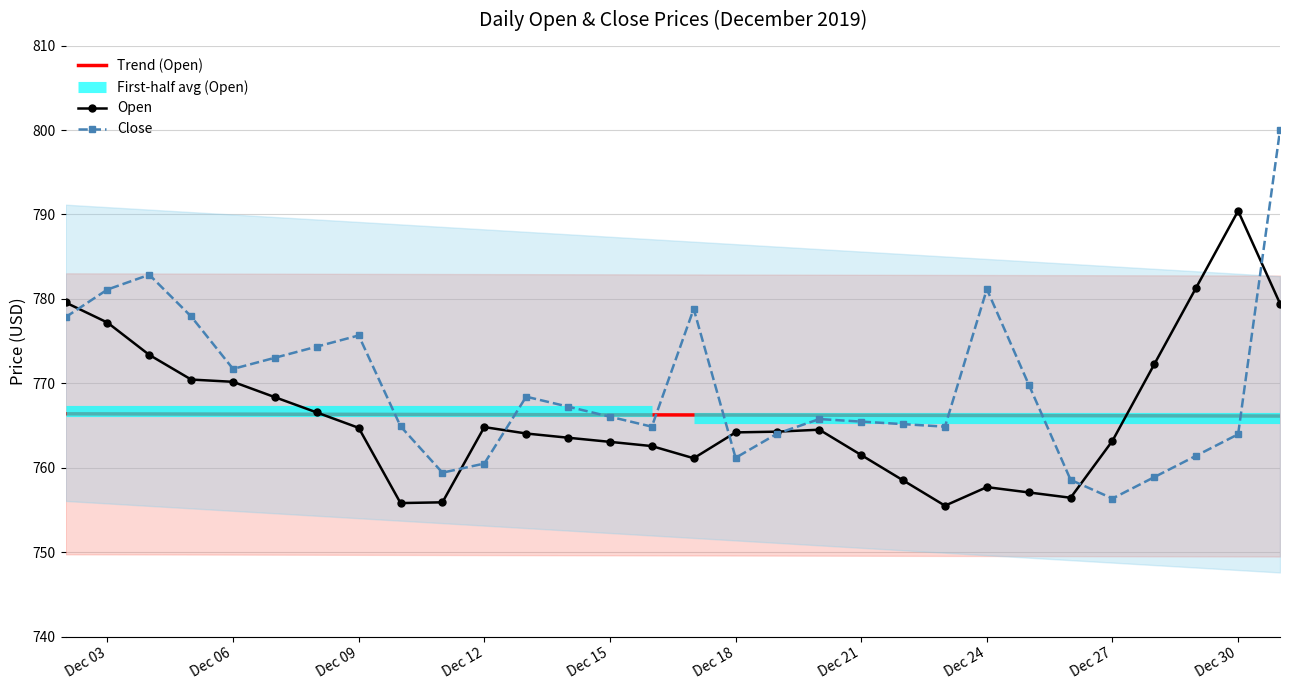

What is the highest value of the Trend (Open) series?

766.4